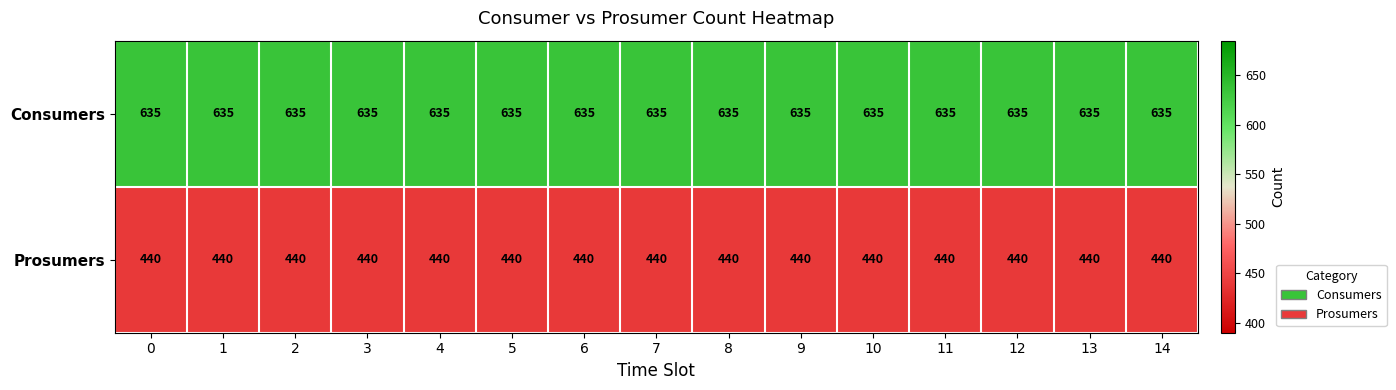

List the series in order of their overall mean, highest first.

Consumers, Prosumers